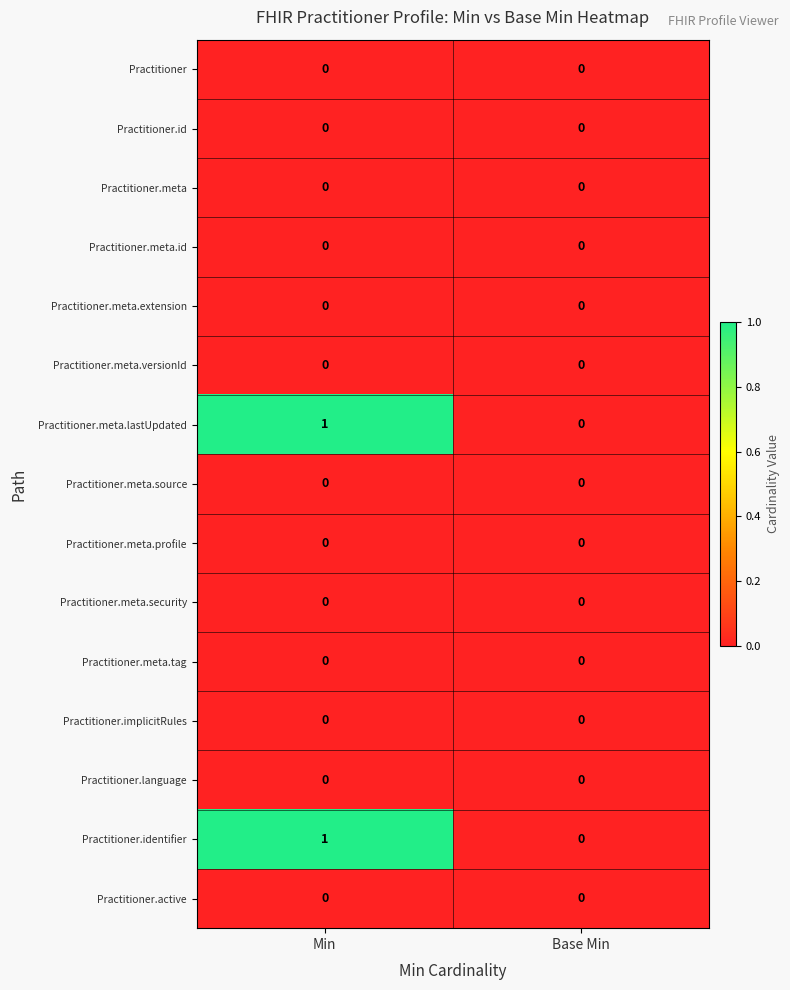

At which category is the sum across all series the highest?

Min